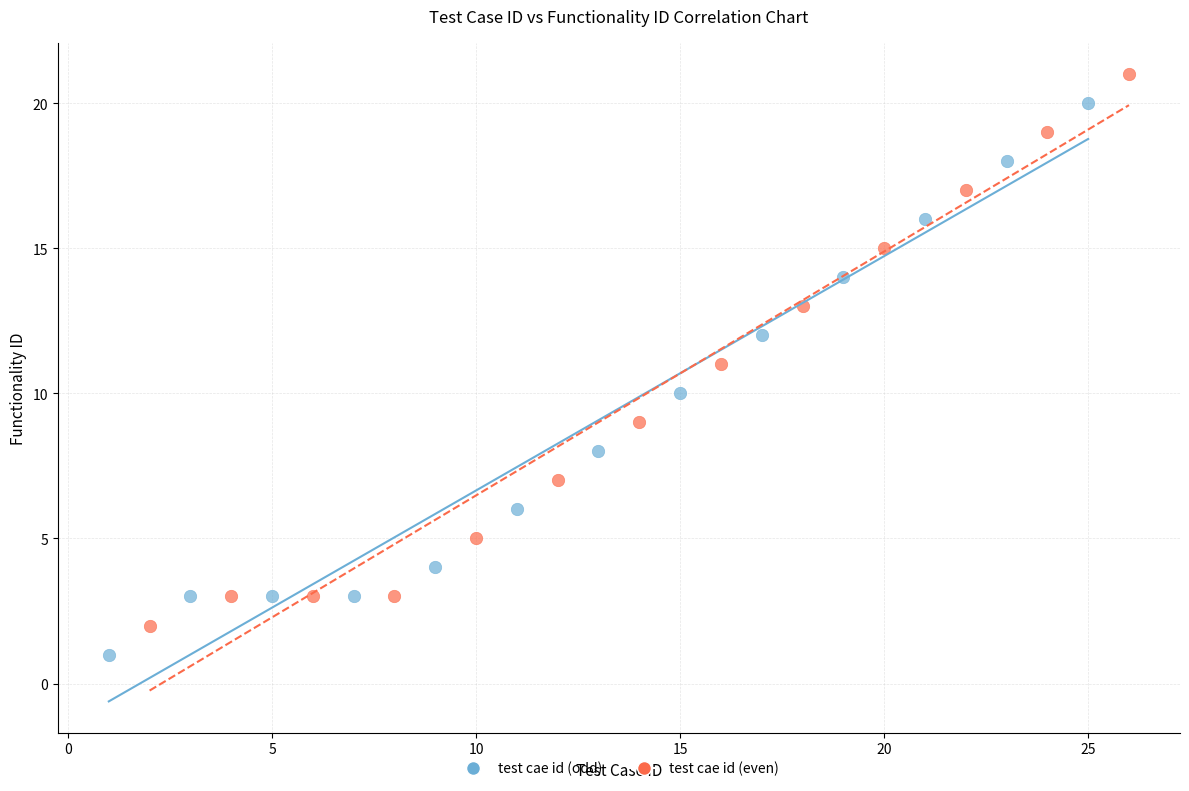

Which series contains the highest Y value?

test cae id (even)